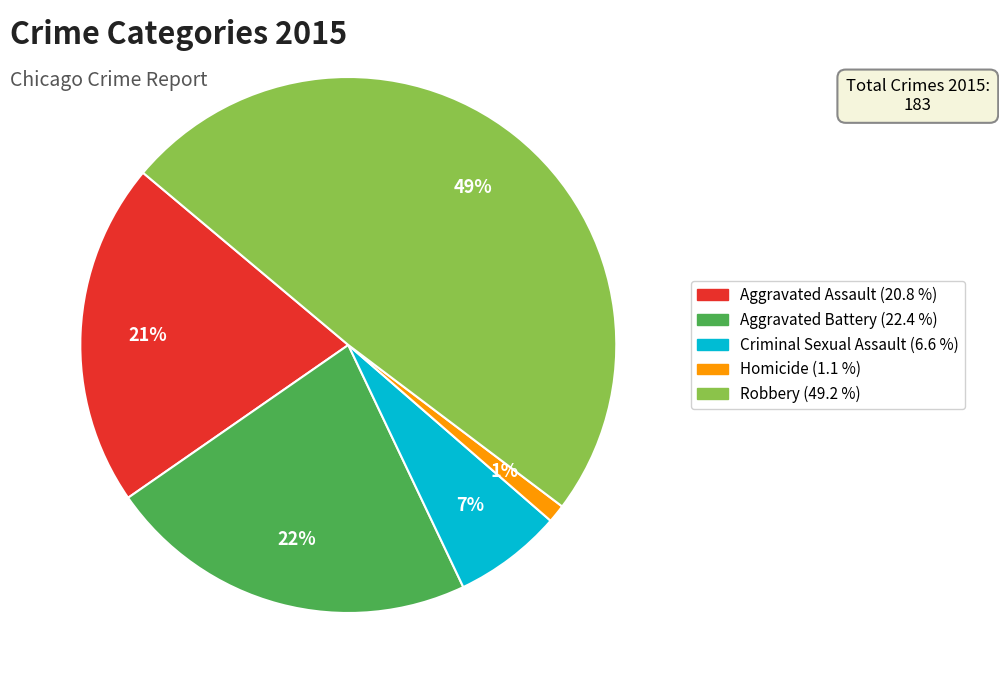

Which slice is the largest?

Robbery